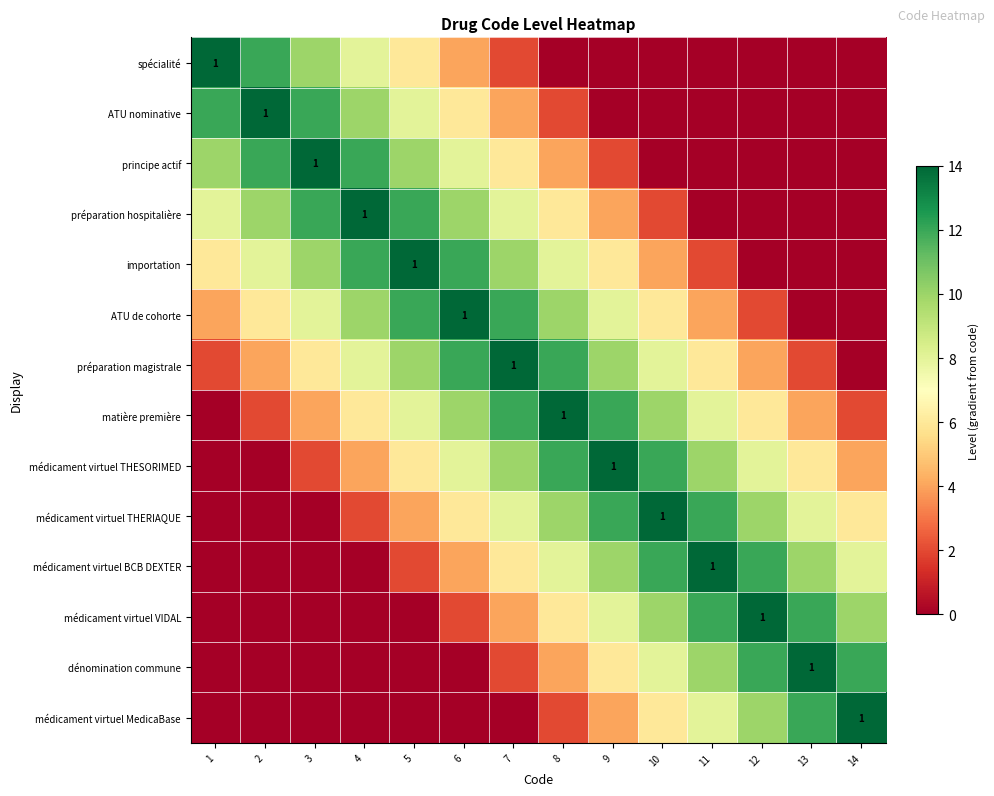

What is the greatest value displayed?

14